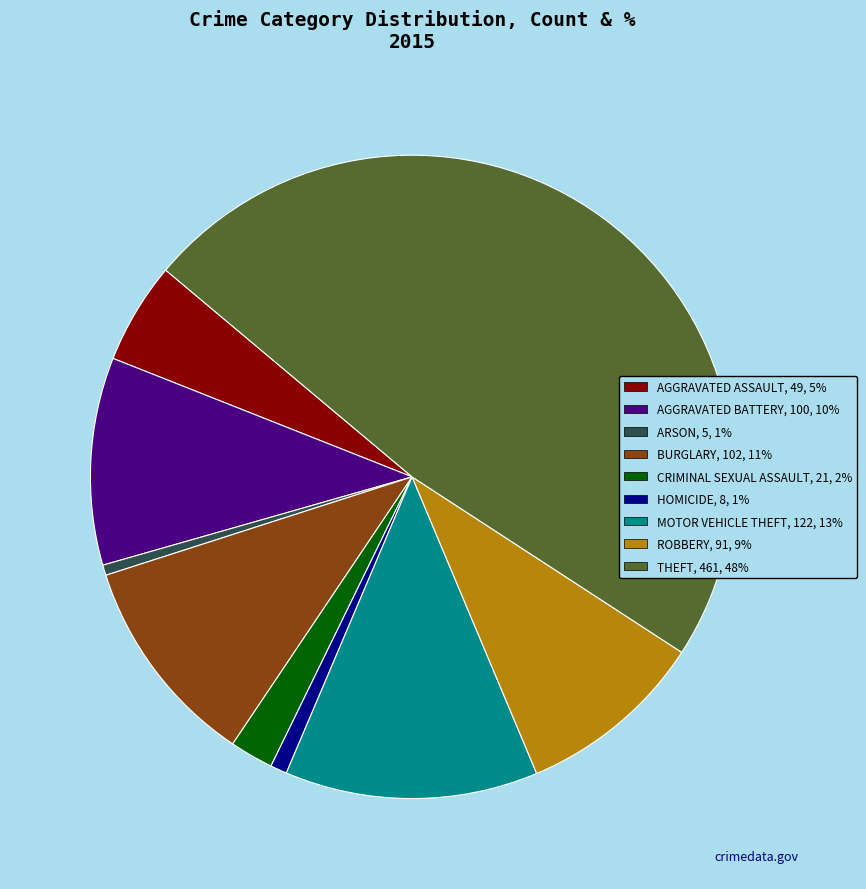

Is there any slice that represents more than half of the pie?

No